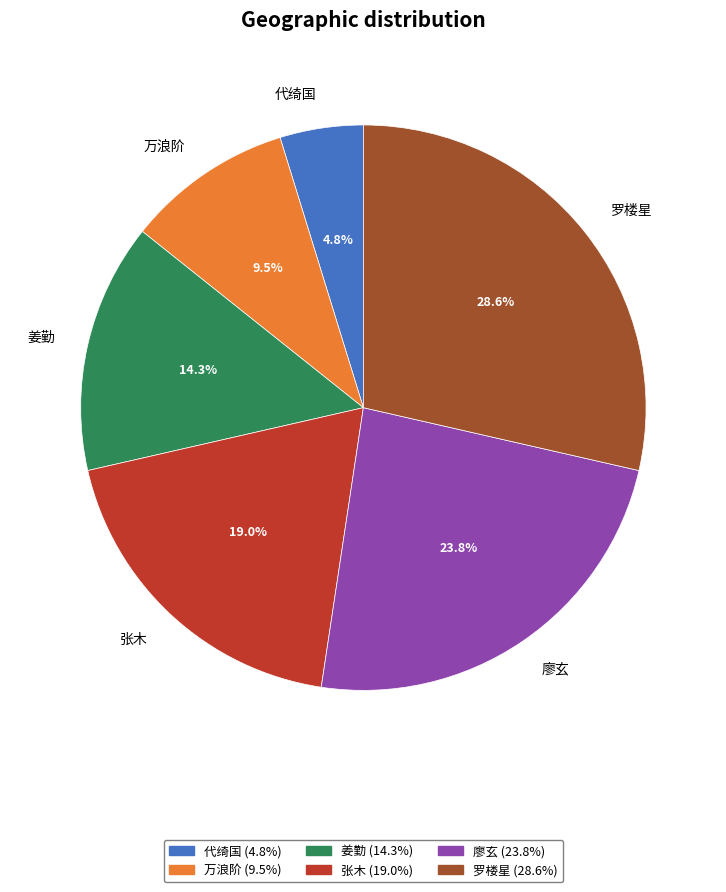

Which has a higher value, 罗楼星 or 万浪阶?

罗楼星